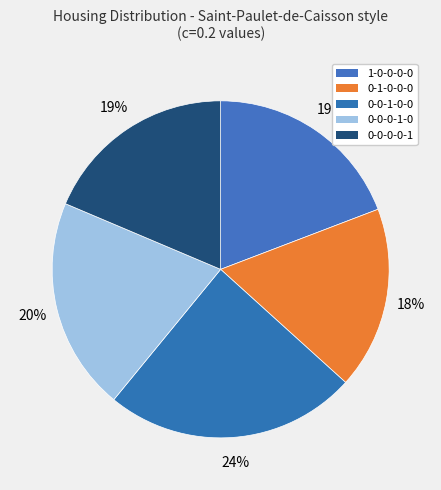

Does any single category account for the majority?

No